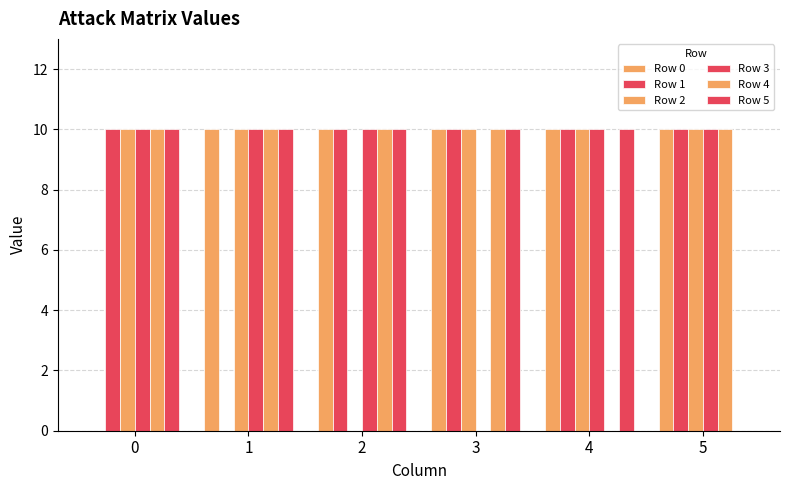

What is the total value across all series at 0?

50